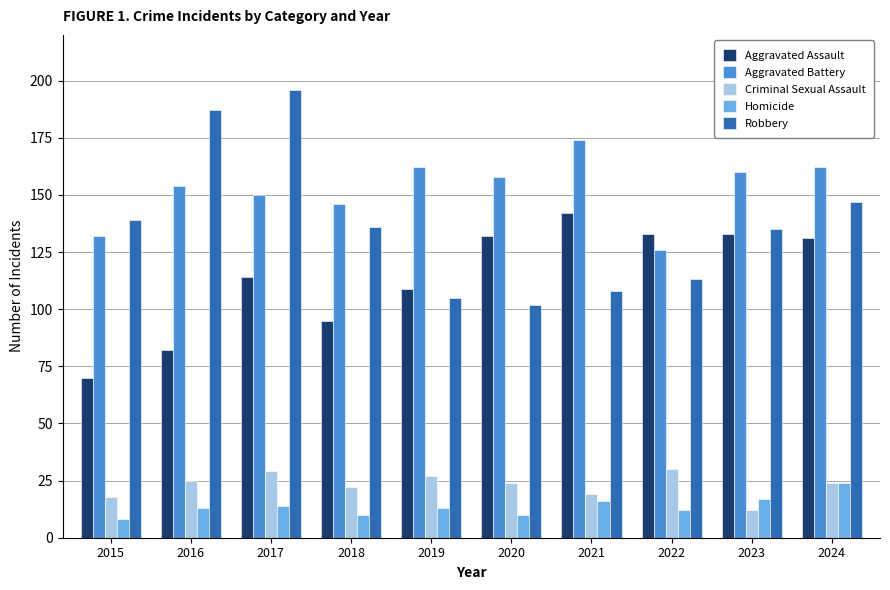

Reading right to left, list all the values displayed in this chart.

Aggravated Assault: 2024=131	2023=133	2022=133	2021=142	2020=132	2019=109	2018=95	2017=114	2016=82	2015=70
Aggravated Battery: 2024=162	2023=160	2022=126	2021=174	2020=158	2019=162	2018=146	2017=150	2016=154	2015=132
Criminal Sexual Assault: 2024=24	2023=12	2022=30	2021=19	2020=24	2019=27	2018=22	2017=29	2016=25	2015=18
Homicide: 2024=24	2023=17	2022=12	2021=16	2020=10	2019=13	2018=10	2017=14	2016=13	2015=8
Robbery: 2024=147	2023=135	2022=113	2021=108	2020=102	2019=105	2018=136	2017=196	2016=187	2015=139